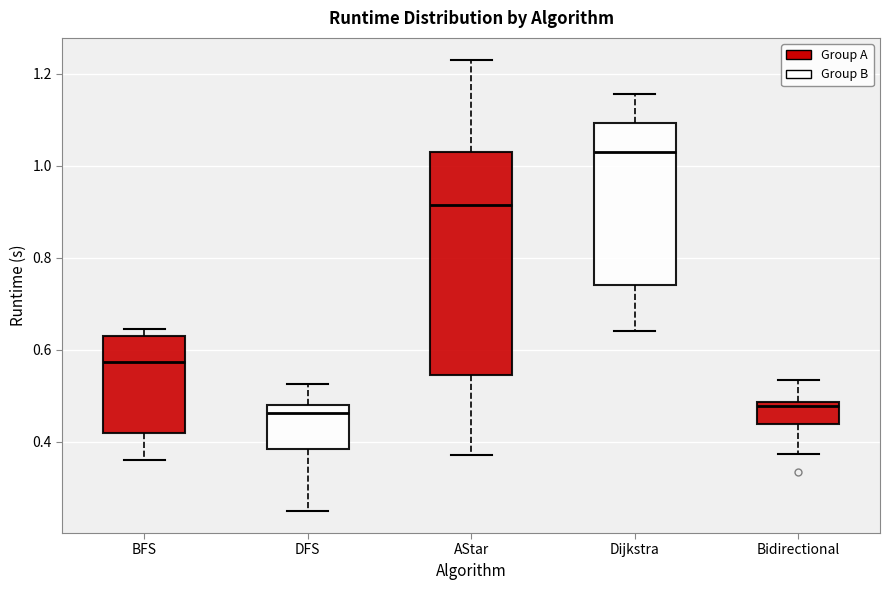

Reading left to right, transcribe this box plot: for each box, give where its median line is, the range the box spans, and where its two whiskers end, as read against the y-axis. The values are not printed on the chart, so give them approximately, as read against the axis.

BFS: median 0.58, box 0.42 to 0.62, whiskers 0.36 to 0.64
DFS: median 0.46, box 0.38 to 0.48, whiskers 0.26 to 0.52
AStar: median 0.92, box 0.54 to 1.02, whiskers 0.38 to 1.22
Dijkstra: median 1.02, box 0.74 to 1.10, whiskers 0.64 to 1.16
Bidirectional: median 0.48 (just below the box's upper edge), box 0.44 to 0.48, whiskers 0.38 to 0.54